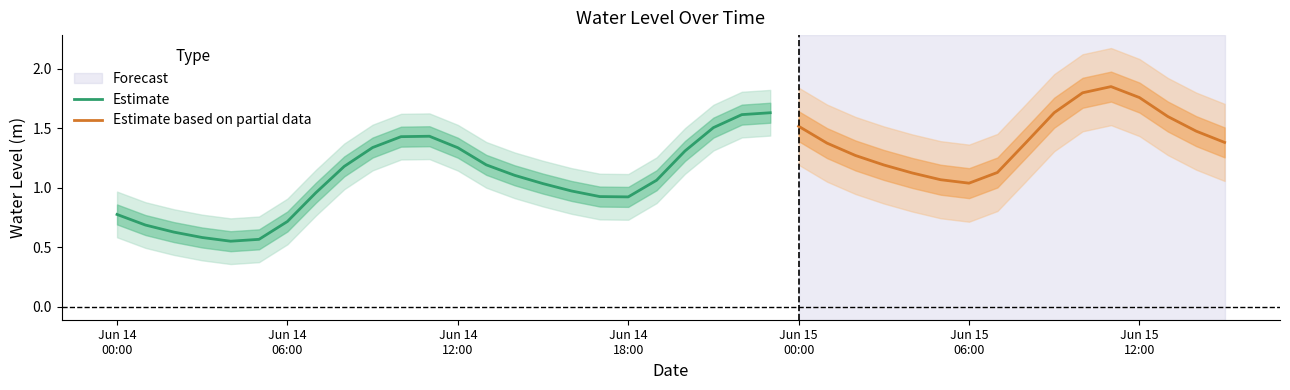

True or false: there are more than 0 points higher than both neighbors.

True